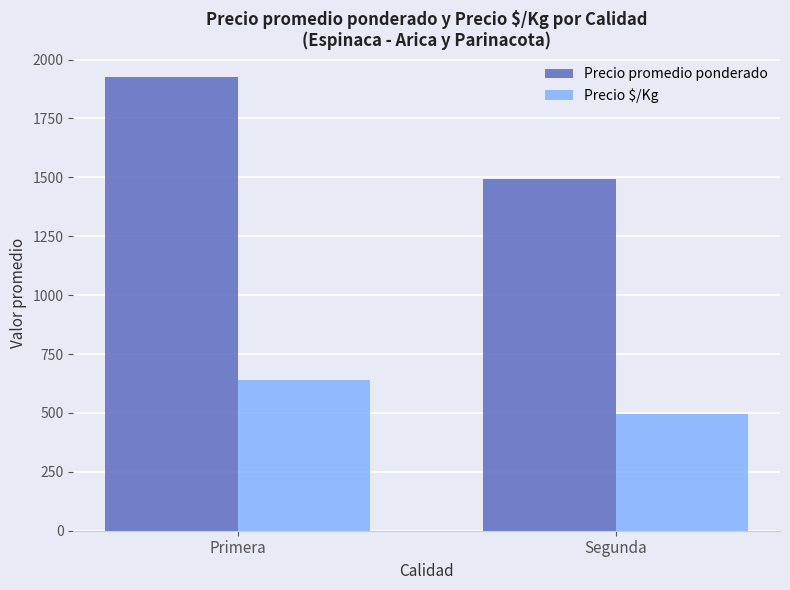

What is the label of the 1st bar from the left?

Primera